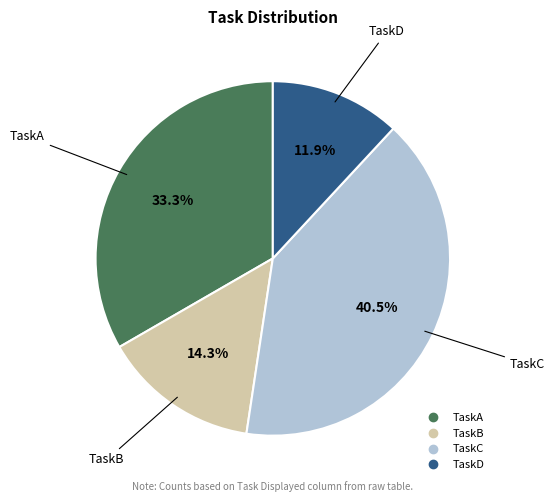

Does any single category account for the majority?

No